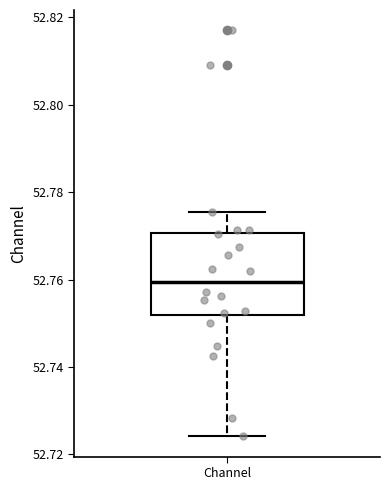

Where does the lower whisker of the box for Channel end on the y-axis? The values are not printed on the chart, so give them approximately, as read against the axis.

52.724